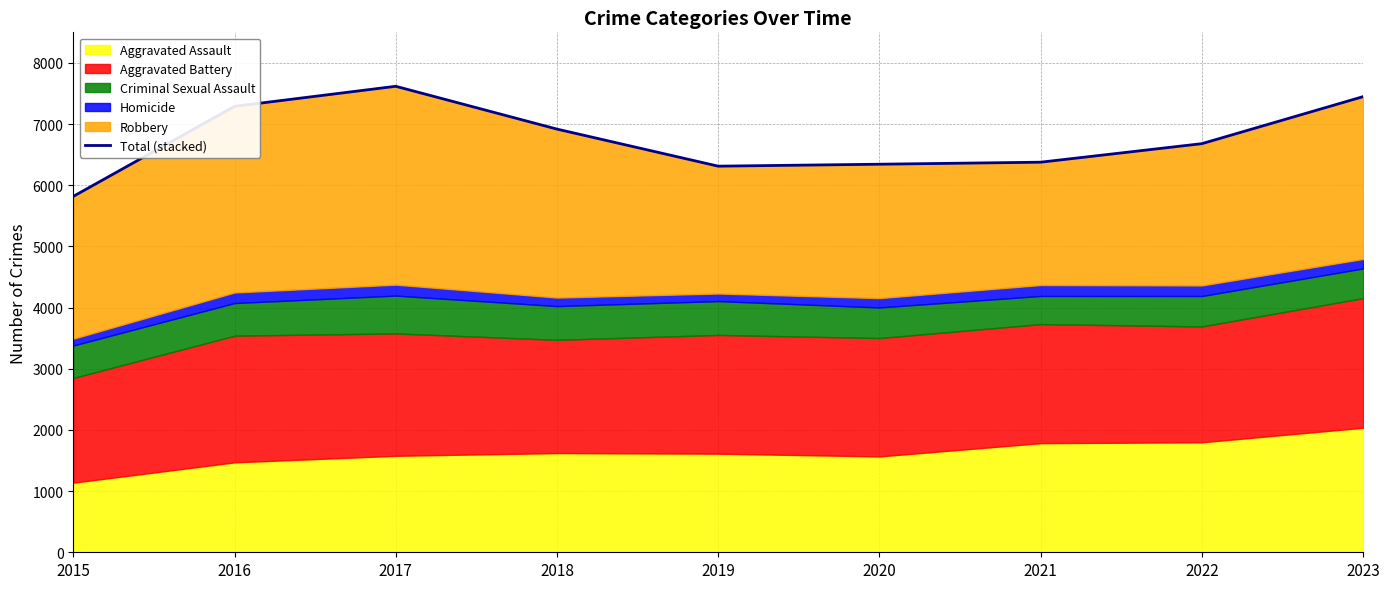

Between 2015 and 2019, which is larger?

2019